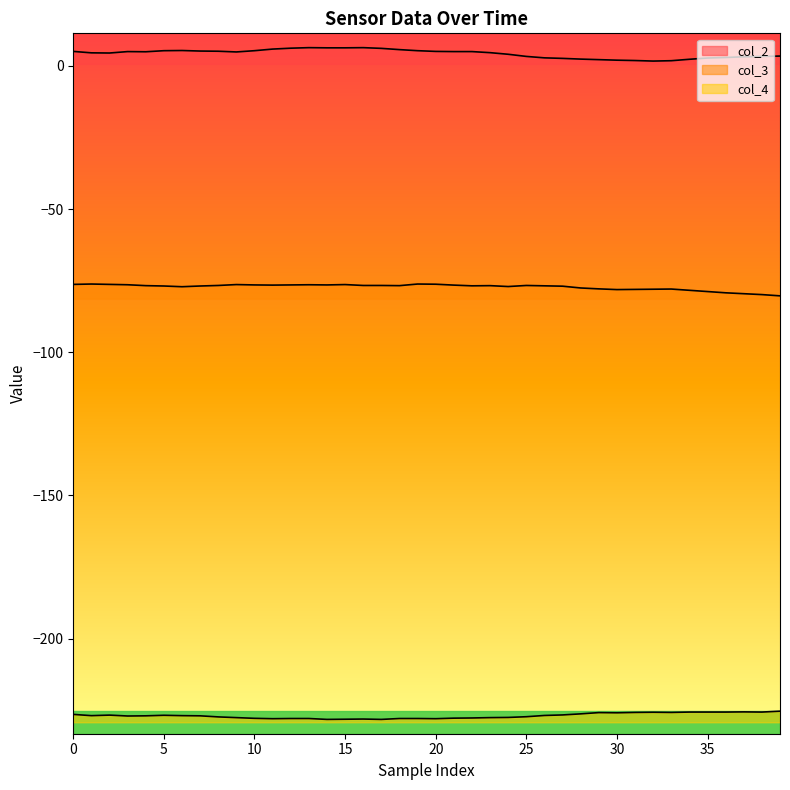

The value of col_2 at 25 is 5.1. True or false?

False